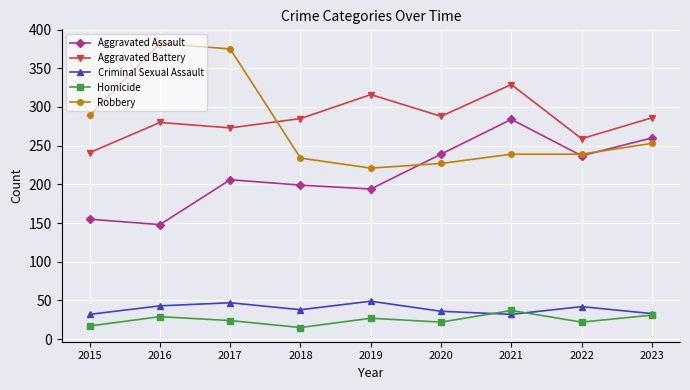

What is the total value across all series at 2020?

812